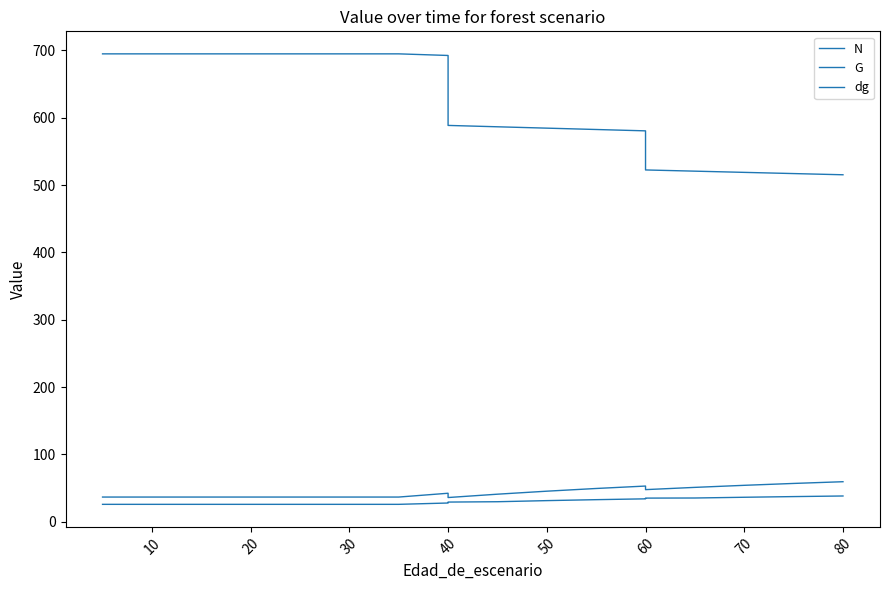

What is the highest value of the dg series?

38.4